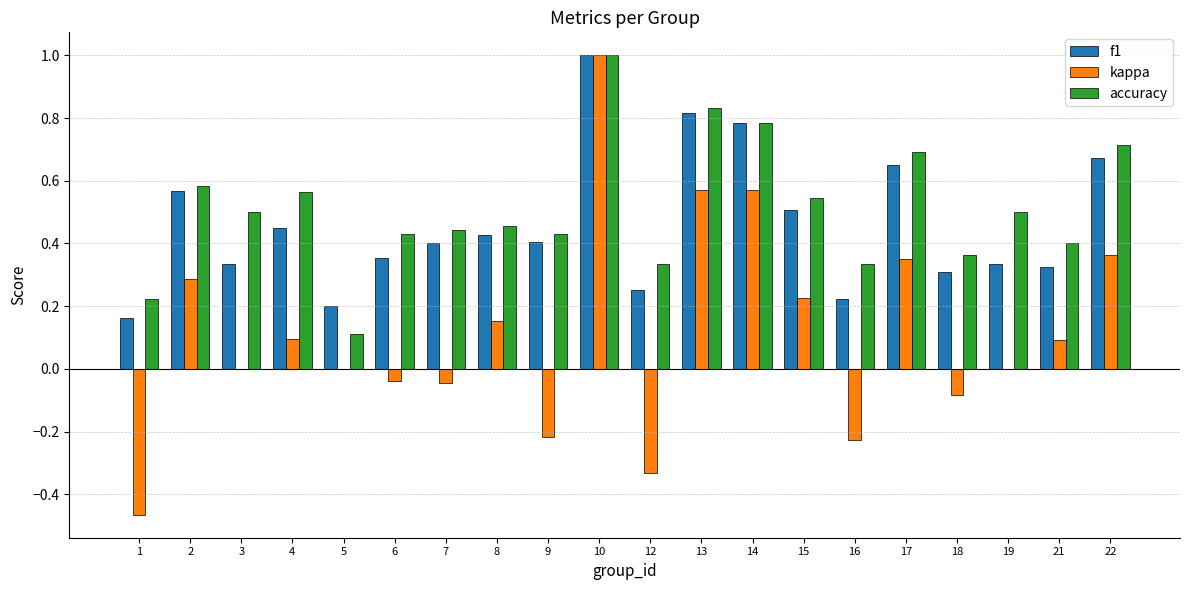

The value of f1 at 9 is 0.4. True or false?

True